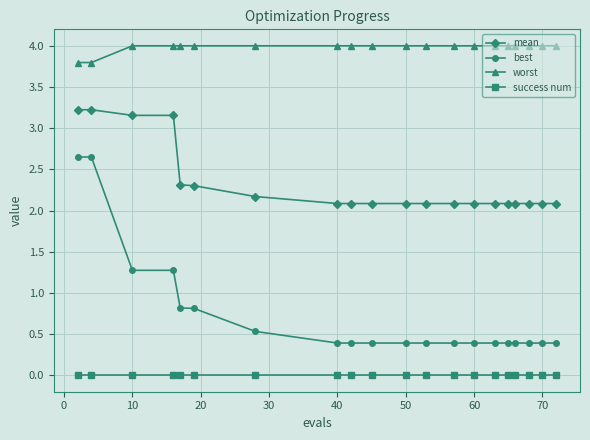

What is the sum of all best values?

15.1